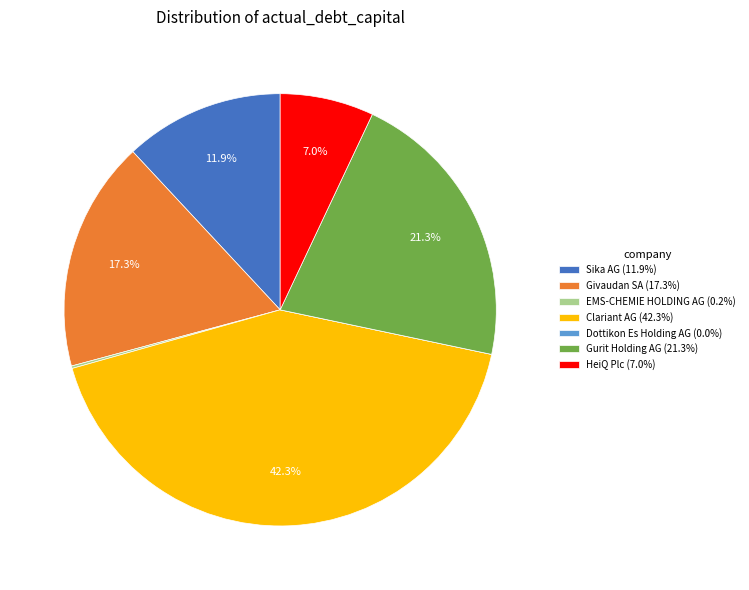

Is there any slice that represents more than half of the pie?

No